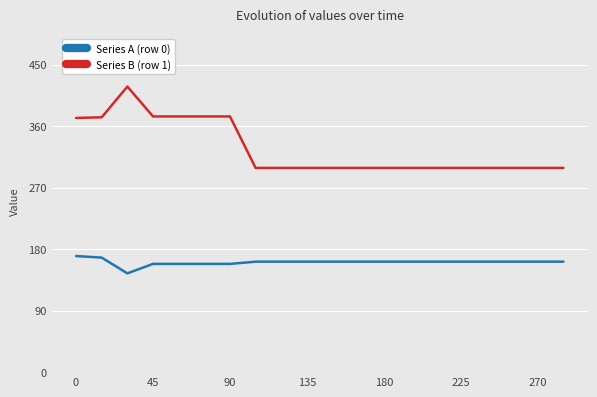

Which series has the largest range (max minus min)?

Series B (row 1)